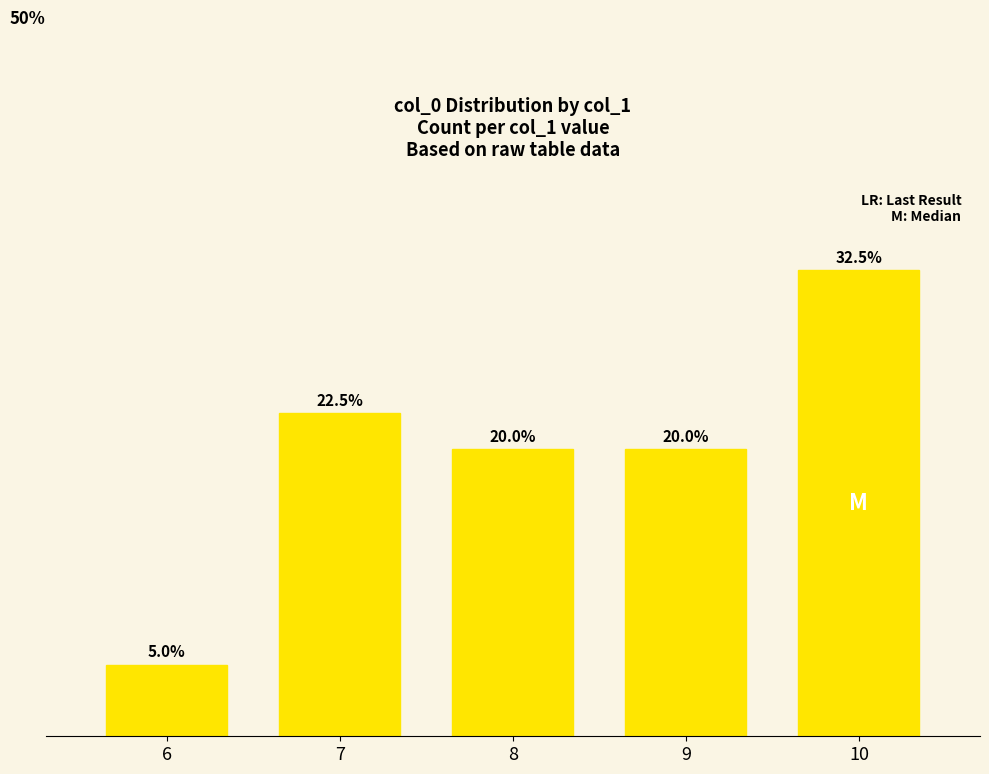

Does the chart contain any negative values?

No